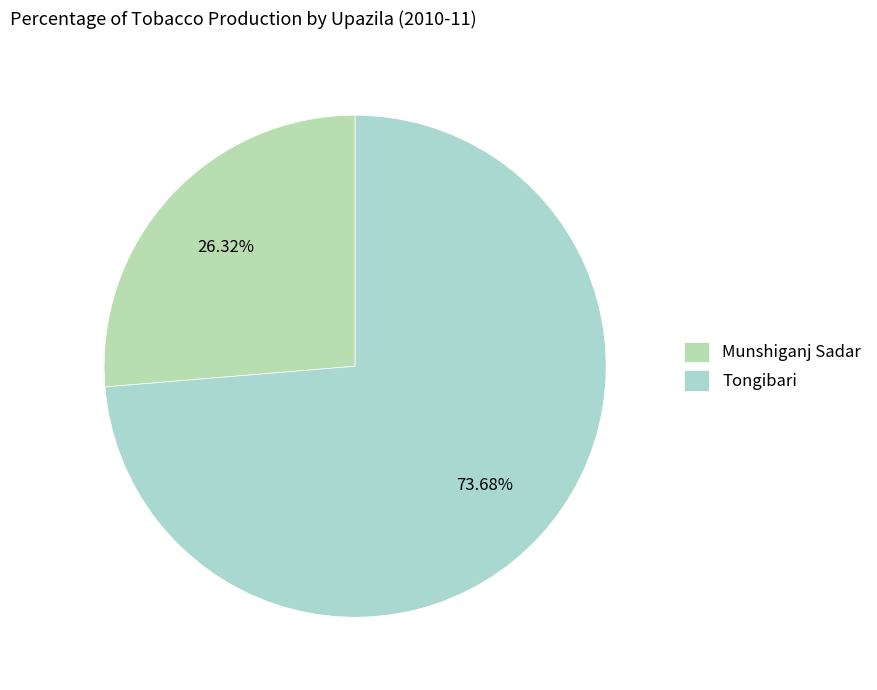

How many slices are in this pie chart?

2